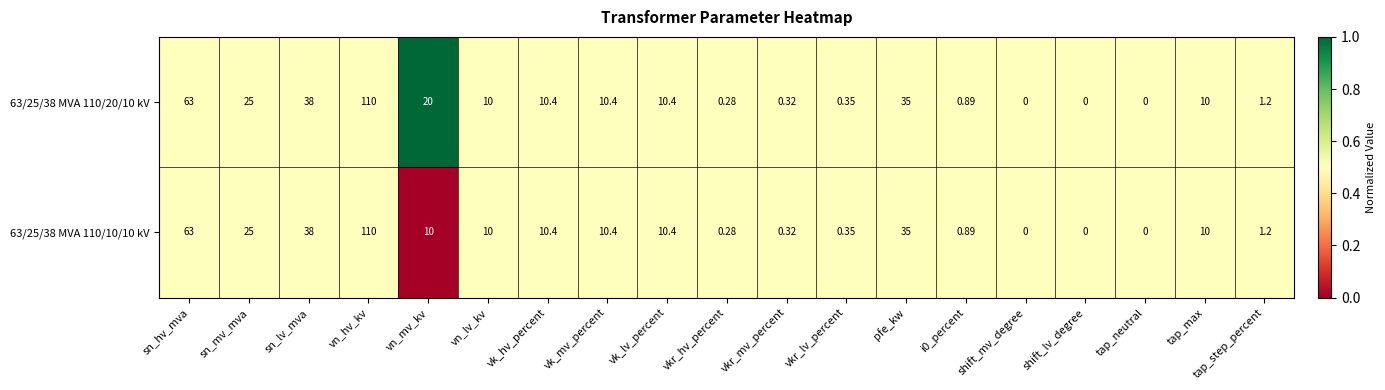

Which category has the highest value across all series?

vn_hv_kv